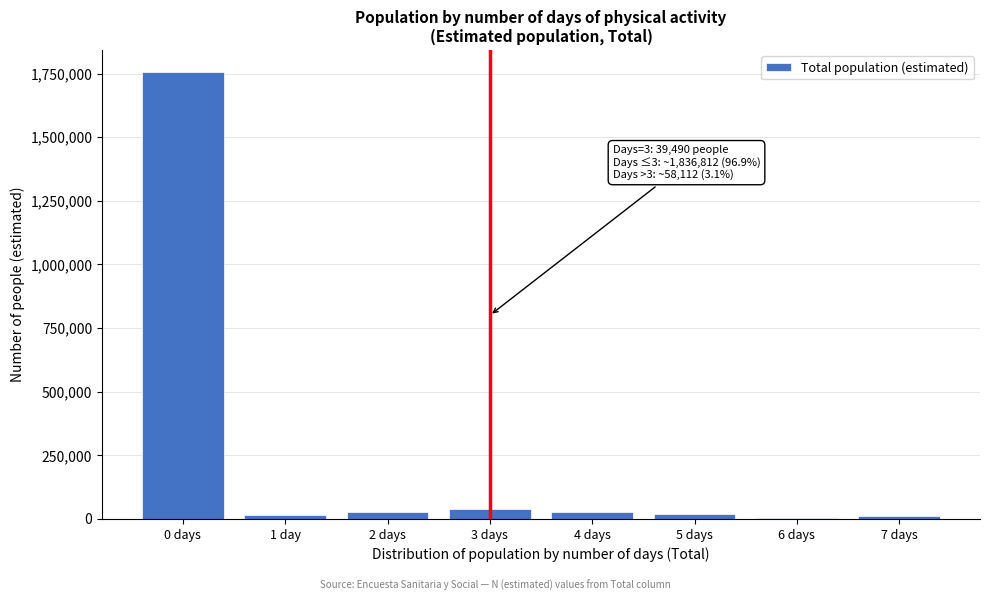

At which category does the chart reach its peak across all series?

0 days